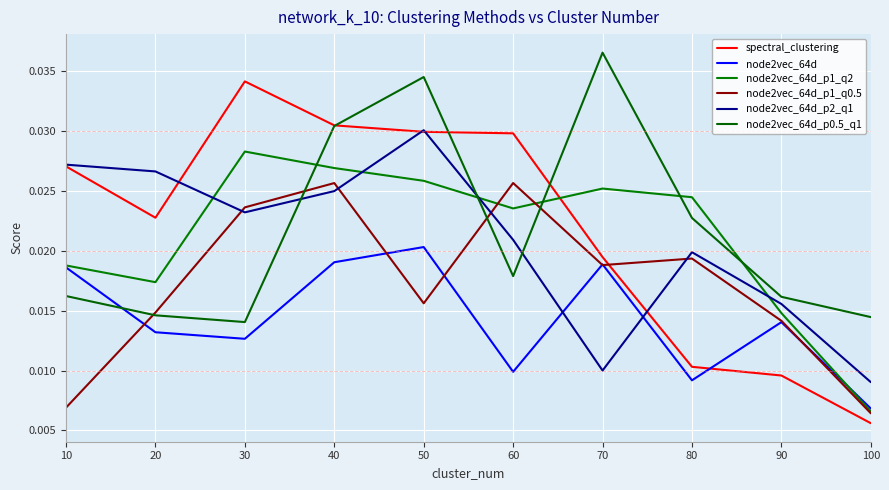

After their last crossing, which series has the higher values: node2vec_64d or spectral_clustering?

node2vec_64d